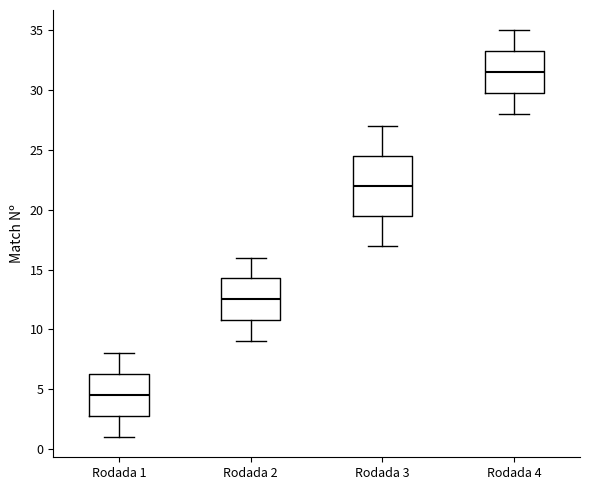

Where does the upper whisker of the box for Rodada 4 end on the y-axis? The values are not printed on the chart, so give them approximately, as read against the axis.

35.0